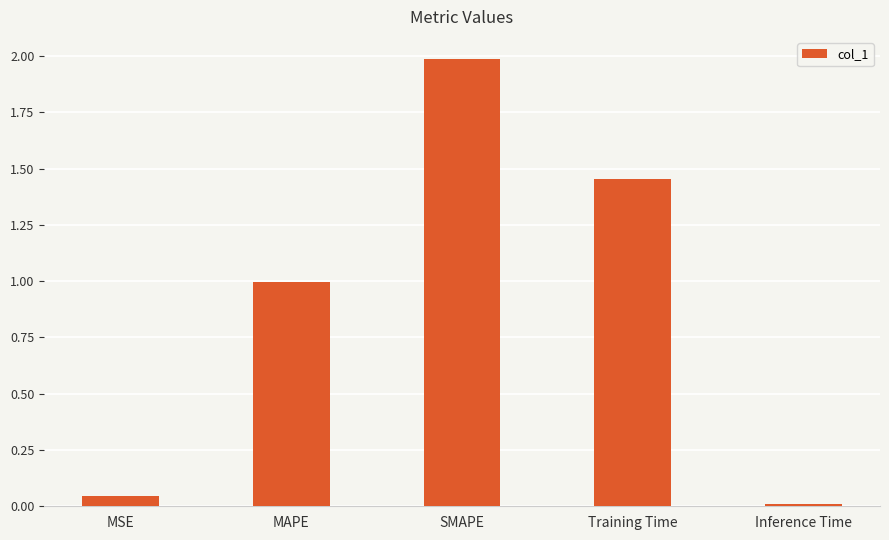

What is the average value?

0.9